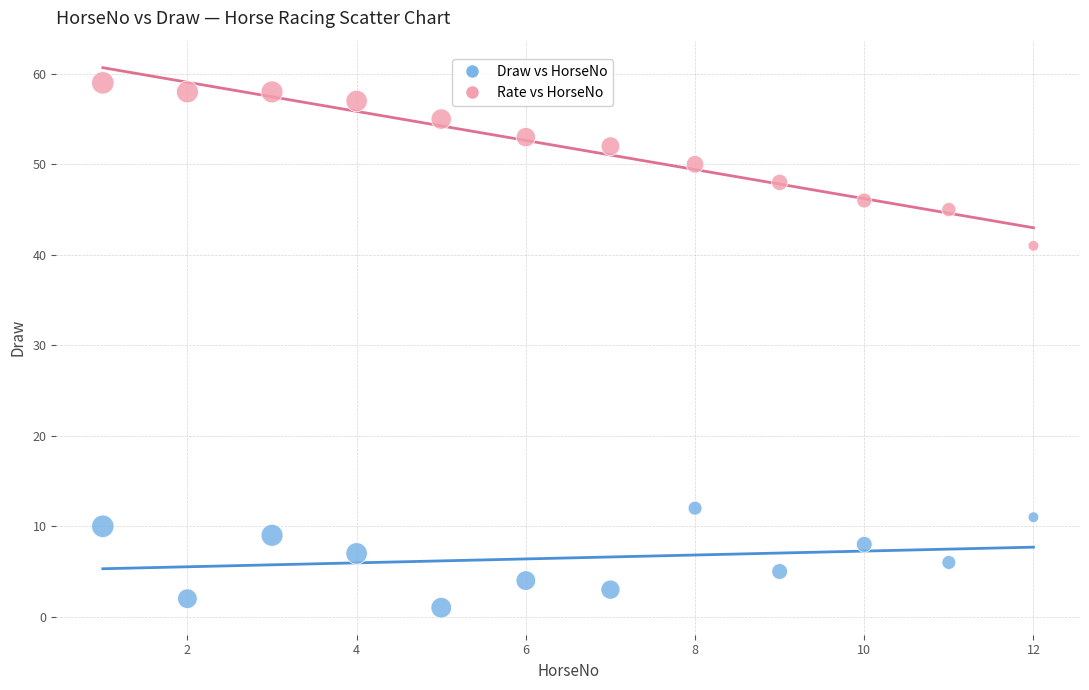

Across all data points, what is the range of Y values (max minus min)?

58